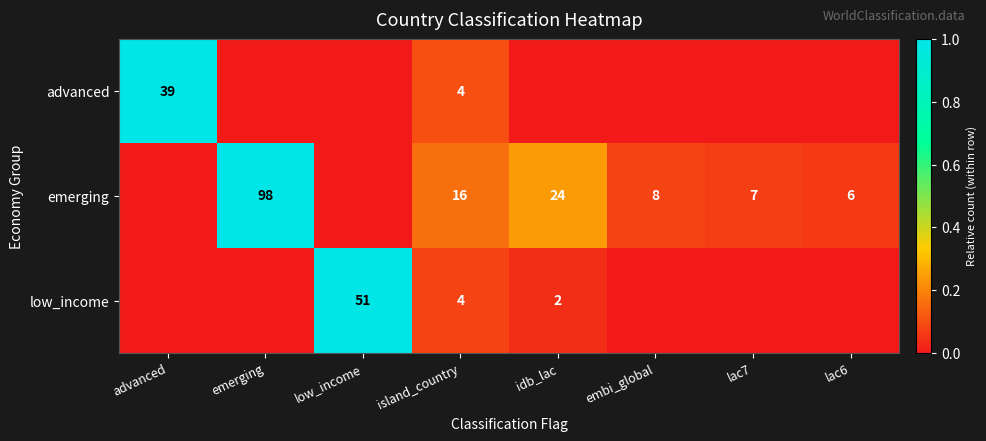

The value of emerging at emerging is 148. True or false?

False